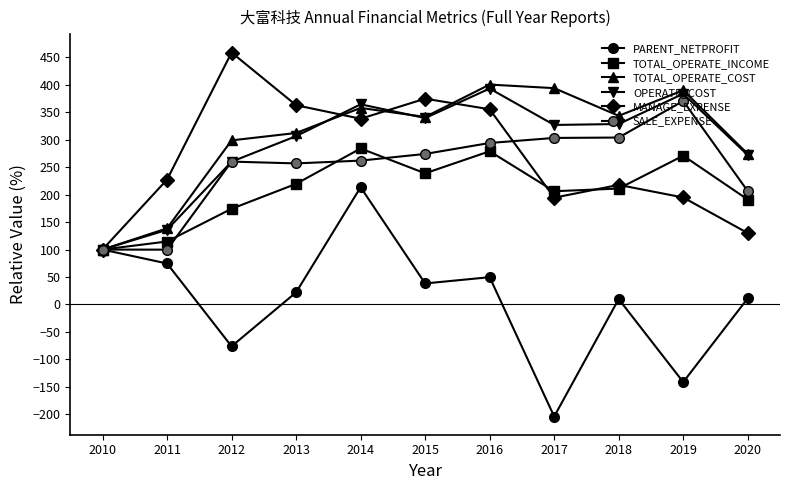

Is it true that MANAGE_EXPENSE equals 338.2 at 2014?

True